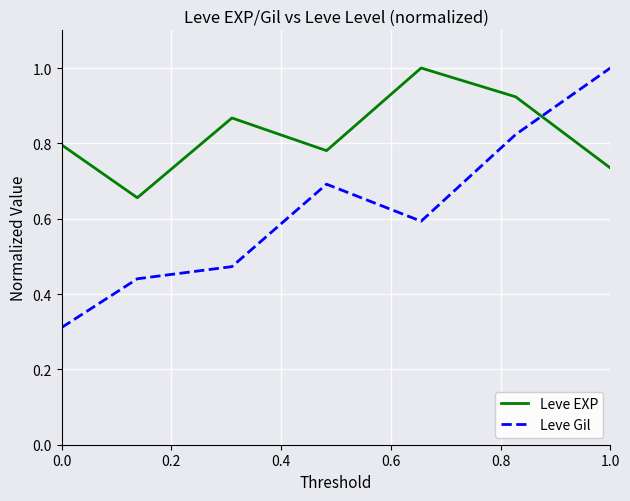

How many categories are shown in the chart?

7